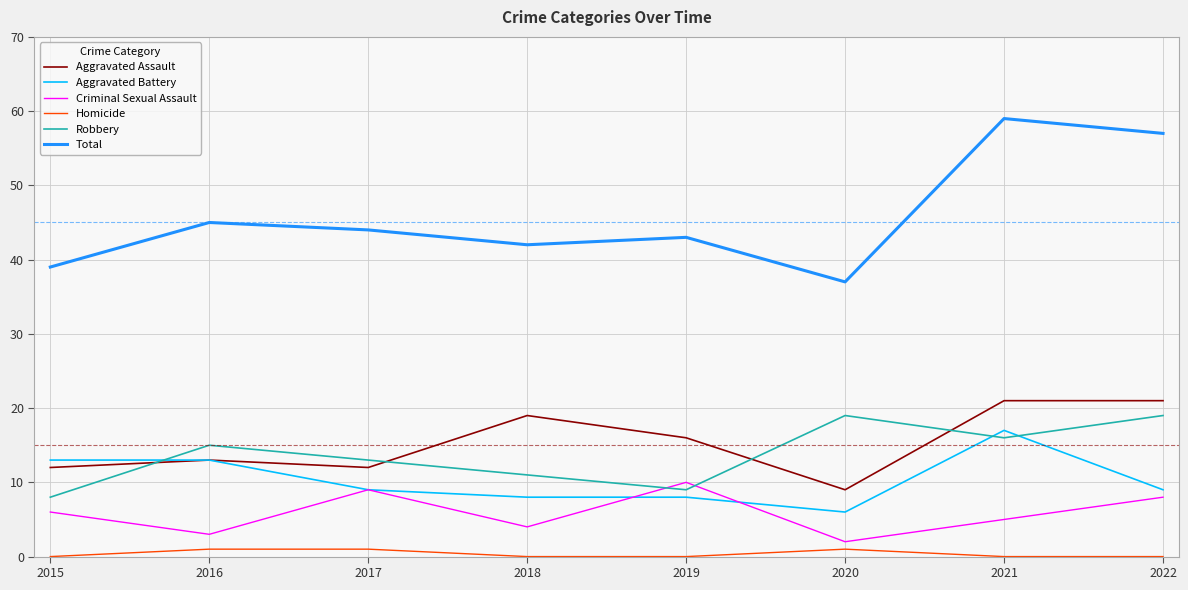

Which series changed the most between 2020 and 2022?

Total